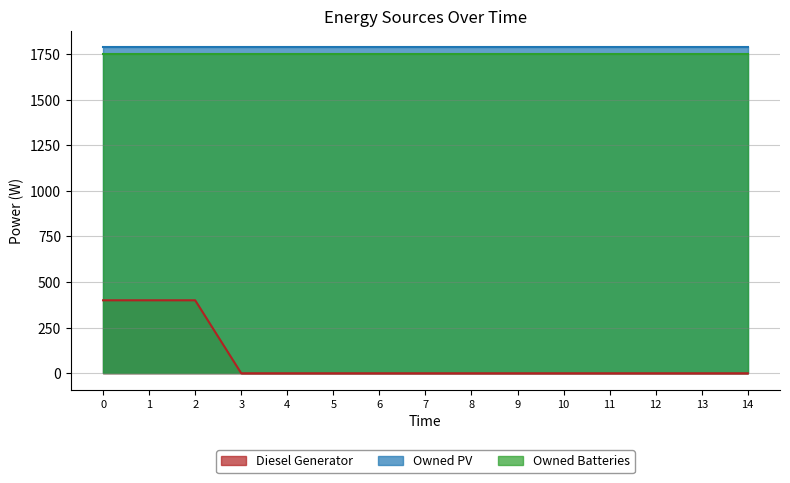

Reading left to right, list all the values displayed in this chart.

Diesel Generator: 400	400	400	0	0	0	0	0	0	0	0	0	0	0	0
Owned PV: 1787	1787	1787	1787	1787	1787	1787	1787	1787	1787	1787	1787	1787	1787	1787
Owned Batteries: 1749	1749	1749	1749	1749	1749	1749	1749	1749	1749	1749	1749	1749	1749	1749